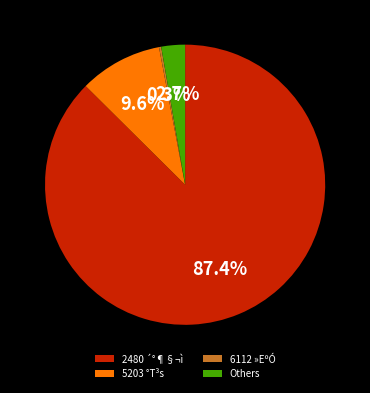

What is the largest slice in the pie chart?

2480 ´°¶§¬ì